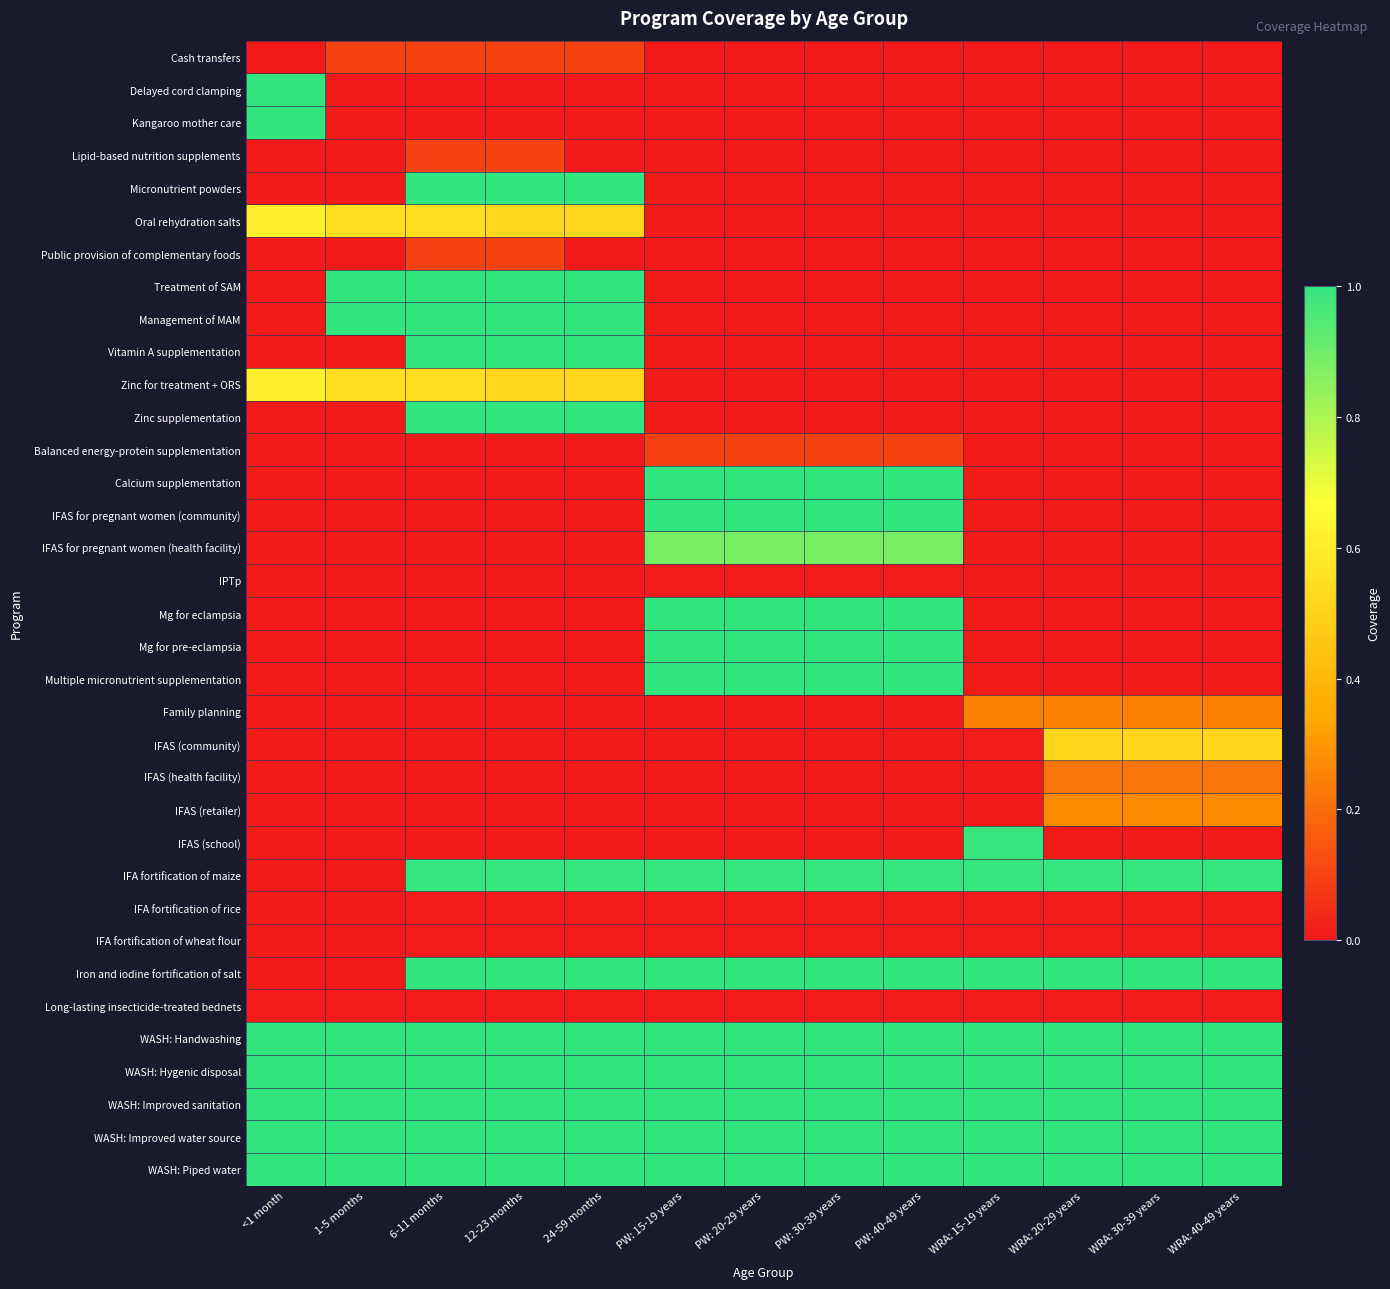

Reading left to right, what are all the values shown in this chart?

Cash transfers: <1 month=0.0	1-5 months=0.1	6-11 months=0.1	12-23 months=0.1	24-59 months=0.1	PW: 15-19 years=0.0	PW: 20-29 years=0.0	PW: 30-39 years=0.0	PW: 40-49 years=0.0	WRA: 15-19 years=0.0	WRA: 20-29 years=0.0	WRA: 30-39 years=0.0	WRA: 40-49 years=0.0
Delayed cord clamping: <1 month=1.0	1-5 months=0.0	6-11 months=0.0	12-23 months=0.0	24-59 months=0.0	PW: 15-19 years=0.0	PW: 20-29 years=0.0	PW: 30-39 years=0.0	PW: 40-49 years=0.0	WRA: 15-19 years=0.0	WRA: 20-29 years=0.0	WRA: 30-39 years=0.0	WRA: 40-49 years=0.0
Kangaroo mother care: <1 month=1.0	1-5 months=0.0	6-11 months=0.0	12-23 months=0.0	24-59 months=0.0	PW: 15-19 years=0.0	PW: 20-29 years=0.0	PW: 30-39 years=0.0	PW: 40-49 years=0.0	WRA: 15-19 years=0.0	WRA: 20-29 years=0.0	WRA: 30-39 years=0.0	WRA: 40-49 years=0.0
Lipid-based nutrition supplements: <1 month=0.0	1-5 months=0.0	6-11 months=0.1	12-23 months=0.1	24-59 months=0.0	PW: 15-19 years=0.0	PW: 20-29 years=0.0	PW: 30-39 years=0.0	PW: 40-49 years=0.0	WRA: 15-19 years=0.0	WRA: 20-29 years=0.0	WRA: 30-39 years=0.0	WRA: 40-49 years=0.0
Micronutrient powders: <1 month=0.0	1-5 months=0.0	6-11 months=1.0	12-23 months=1.0	24-59 months=1.0	PW: 15-19 years=0.0	PW: 20-29 years=0.0	PW: 30-39 years=0.0	PW: 40-49 years=0.0	WRA: 15-19 years=0.0	WRA: 20-29 years=0.0	WRA: 30-39 years=0.0	WRA: 40-49 years=0.0
Oral rehydration salts: <1 month=0.6	1-5 months=0.5	6-11 months=0.5	12-23 months=0.5	24-59 months=0.5	PW: 15-19 years=0.0	PW: 20-29 years=0.0	PW: 30-39 years=0.0	PW: 40-49 years=0.0	WRA: 15-19 years=0.0	WRA: 20-29 years=0.0	WRA: 30-39 years=0.0	WRA: 40-49 years=0.0
Public provision of complementary foods: <1 month=0.0	1-5 months=0.0	6-11 months=0.1	12-23 months=0.1	24-59 months=0.0	PW: 15-19 years=0.0	PW: 20-29 years=0.0	PW: 30-39 years=0.0	PW: 40-49 years=0.0	WRA: 15-19 years=0.0	WRA: 20-29 years=0.0	WRA: 30-39 years=0.0	WRA: 40-49 years=0.0
Treatment of SAM: <1 month=0.0	1-5 months=1.0	6-11 months=1.0	12-23 months=1.0	24-59 months=1.0	PW: 15-19 years=0.0	PW: 20-29 years=0.0	PW: 30-39 years=0.0	PW: 40-49 years=0.0	WRA: 15-19 years=0.0	WRA: 20-29 years=0.0	WRA: 30-39 years=0.0	WRA: 40-49 years=0.0
Management of MAM: <1 month=0.0	1-5 months=1.0	6-11 months=1.0	12-23 months=1.0	24-59 months=1.0	PW: 15-19 years=0.0	PW: 20-29 years=0.0	PW: 30-39 years=0.0	PW: 40-49 years=0.0	WRA: 15-19 years=0.0	WRA: 20-29 years=0.0	WRA: 30-39 years=0.0	WRA: 40-49 years=0.0
Vitamin A supplementation: <1 month=0.0	1-5 months=0.0	6-11 months=1.0	12-23 months=1.0	24-59 months=1.0	PW: 15-19 years=0.0	PW: 20-29 years=0.0	PW: 30-39 years=0.0	PW: 40-49 years=0.0	WRA: 15-19 years=0.0	WRA: 20-29 years=0.0	WRA: 30-39 years=0.0	WRA: 40-49 years=0.0
Zinc for treatment + ORS: <1 month=0.6	1-5 months=0.5	6-11 months=0.5	12-23 months=0.5	24-59 months=0.5	PW: 15-19 years=0.0	PW: 20-29 years=0.0	PW: 30-39 years=0.0	PW: 40-49 years=0.0	WRA: 15-19 years=0.0	WRA: 20-29 years=0.0	WRA: 30-39 years=0.0	WRA: 40-49 years=0.0
Zinc supplementation: <1 month=0.0	1-5 months=0.0	6-11 months=1.0	12-23 months=1.0	24-59 months=1.0	PW: 15-19 years=0.0	PW: 20-29 years=0.0	PW: 30-39 years=0.0	PW: 40-49 years=0.0	WRA: 15-19 years=0.0	WRA: 20-29 years=0.0	WRA: 30-39 years=0.0	WRA: 40-49 years=0.0
Balanced energy-protein supplementation: <1 month=0.0	1-5 months=0.0	6-11 months=0.0	12-23 months=0.0	24-59 months=0.0	PW: 15-19 years=0.1	PW: 20-29 years=0.1	PW: 30-39 years=0.1	PW: 40-49 years=0.1	WRA: 15-19 years=0.0	WRA: 20-29 years=0.0	WRA: 30-39 years=0.0	WRA: 40-49 years=0.0
Calcium supplementation: <1 month=0.0	1-5 months=0.0	6-11 months=0.0	12-23 months=0.0	24-59 months=0.0	PW: 15-19 years=1.0	PW: 20-29 years=1.0	PW: 30-39 years=1.0	PW: 40-49 years=1.0	WRA: 15-19 years=0.0	WRA: 20-29 years=0.0	WRA: 30-39 years=0.0	WRA: 40-49 years=0.0
IFAS for pregnant women (community): <1 month=0.0	1-5 months=0.0	6-11 months=0.0	12-23 months=0.0	24-59 months=0.0	PW: 15-19 years=1.0	PW: 20-29 years=1.0	PW: 30-39 years=1.0	PW: 40-49 years=1.0	WRA: 15-19 years=0.0	WRA: 20-29 years=0.0	WRA: 30-39 years=0.0	WRA: 40-49 years=0.0
IFAS for pregnant women (health facility): <1 month=0.0	1-5 months=0.0	6-11 months=0.0	12-23 months=0.0	24-59 months=0.0	PW: 15-19 years=0.9	PW: 20-29 years=0.9	PW: 30-39 years=0.9	PW: 40-49 years=0.9	WRA: 15-19 years=0.0	WRA: 20-29 years=0.0	WRA: 30-39 years=0.0	WRA: 40-49 years=0.0
IPTp: <1 month=0.0	1-5 months=0.0	6-11 months=0.0	12-23 months=0.0	24-59 months=0.0	PW: 15-19 years=0.0	PW: 20-29 years=0.0	PW: 30-39 years=0.0	PW: 40-49 years=0.0	WRA: 15-19 years=0.0	WRA: 20-29 years=0.0	WRA: 30-39 years=0.0	WRA: 40-49 years=0.0
Mg for eclampsia: <1 month=0.0	1-5 months=0.0	6-11 months=0.0	12-23 months=0.0	24-59 months=0.0	PW: 15-19 years=1.0	PW: 20-29 years=1.0	PW: 30-39 years=1.0	PW: 40-49 years=1.0	WRA: 15-19 years=0.0	WRA: 20-29 years=0.0	WRA: 30-39 years=0.0	WRA: 40-49 years=0.0
Mg for pre-eclampsia: <1 month=0.0	1-5 months=0.0	6-11 months=0.0	12-23 months=0.0	24-59 months=0.0	PW: 15-19 years=1.0	PW: 20-29 years=1.0	PW: 30-39 years=1.0	PW: 40-49 years=1.0	WRA: 15-19 years=0.0	WRA: 20-29 years=0.0	WRA: 30-39 years=0.0	WRA: 40-49 years=0.0
Multiple micronutrient supplementation: <1 month=0.0	1-5 months=0.0	6-11 months=0.0	12-23 months=0.0	24-59 months=0.0	PW: 15-19 years=1.0	PW: 20-29 years=1.0	PW: 30-39 years=1.0	PW: 40-49 years=1.0	WRA: 15-19 years=0.0	WRA: 20-29 years=0.0	WRA: 30-39 years=0.0	WRA: 40-49 years=0.0
Family planning: <1 month=0.0	1-5 months=0.0	6-11 months=0.0	12-23 months=0.0	24-59 months=0.0	PW: 15-19 years=0.0	PW: 20-29 years=0.0	PW: 30-39 years=0.0	PW: 40-49 years=0.0	WRA: 15-19 years=0.2	WRA: 20-29 years=0.2	WRA: 30-39 years=0.2	WRA: 40-49 years=0.2
IFAS (community): <1 month=0.0	1-5 months=0.0	6-11 months=0.0	12-23 months=0.0	24-59 months=0.0	PW: 15-19 years=0.0	PW: 20-29 years=0.0	PW: 30-39 years=0.0	PW: 40-49 years=0.0	WRA: 15-19 years=0.0	WRA: 20-29 years=0.5	WRA: 30-39 years=0.5	WRA: 40-49 years=0.5
IFAS (health facility): <1 month=0.0	1-5 months=0.0	6-11 months=0.0	12-23 months=0.0	24-59 months=0.0	PW: 15-19 years=0.0	PW: 20-29 years=0.0	PW: 30-39 years=0.0	PW: 40-49 years=0.0	WRA: 15-19 years=0.0	WRA: 20-29 years=0.2	WRA: 30-39 years=0.2	WRA: 40-49 years=0.2
IFAS (retailer): <1 month=0.0	1-5 months=0.0	6-11 months=0.0	12-23 months=0.0	24-59 months=0.0	PW: 15-19 years=0.0	PW: 20-29 years=0.0	PW: 30-39 years=0.0	PW: 40-49 years=0.0	WRA: 15-19 years=0.0	WRA: 20-29 years=0.3	WRA: 30-39 years=0.3	WRA: 40-49 years=0.3
IFAS (school): <1 month=0.0	1-5 months=0.0	6-11 months=0.0	12-23 months=0.0	24-59 months=0.0	PW: 15-19 years=0.0	PW: 20-29 years=0.0	PW: 30-39 years=0.0	PW: 40-49 years=0.0	WRA: 15-19 years=1.0	WRA: 20-29 years=0.0	WRA: 30-39 years=0.0	WRA: 40-49 years=0.0
IFA fortification of maize: <1 month=0.0	1-5 months=0.0	6-11 months=1.0	12-23 months=1.0	24-59 months=1.0	PW: 15-19 years=1.0	PW: 20-29 years=1.0	PW: 30-39 years=1.0	PW: 40-49 years=1.0	WRA: 15-19 years=1.0	WRA: 20-29 years=1.0	WRA: 30-39 years=1.0	WRA: 40-49 years=1.0
IFA fortification of rice: <1 month=0.0	1-5 months=0.0	6-11 months=0.0	12-23 months=0.0	24-59 months=0.0	PW: 15-19 years=0.0	PW: 20-29 years=0.0	PW: 30-39 years=0.0	PW: 40-49 years=0.0	WRA: 15-19 years=0.0	WRA: 20-29 years=0.0	WRA: 30-39 years=0.0	WRA: 40-49 years=0.0
IFA fortification of wheat flour: <1 month=0.0	1-5 months=0.0	6-11 months=0.0	12-23 months=0.0	24-59 months=0.0	PW: 15-19 years=0.0	PW: 20-29 years=0.0	PW: 30-39 years=0.0	PW: 40-49 years=0.0	WRA: 15-19 years=0.0	WRA: 20-29 years=0.0	WRA: 30-39 years=0.0	WRA: 40-49 years=0.0
Iron and iodine fortification of salt: <1 month=0.0	1-5 months=0.0	6-11 months=1.0	12-23 months=1.0	24-59 months=1.0	PW: 15-19 years=1.0	PW: 20-29 years=1.0	PW: 30-39 years=1.0	PW: 40-49 years=1.0	WRA: 15-19 years=1.0	WRA: 20-29 years=1.0	WRA: 30-39 years=1.0	WRA: 40-49 years=1.0
Long-lasting insecticide-treated bednets: <1 month=0.0	1-5 months=0.0	6-11 months=0.0	12-23 months=0.0	24-59 months=0.0	PW: 15-19 years=0.0	PW: 20-29 years=0.0	PW: 30-39 years=0.0	PW: 40-49 years=0.0	WRA: 15-19 years=0.0	WRA: 20-29 years=0.0	WRA: 30-39 years=0.0	WRA: 40-49 years=0.0
WASH: Handwashing: <1 month=1.0	1-5 months=1.0	6-11 months=1.0	12-23 months=1.0	24-59 months=1.0	PW: 15-19 years=1.0	PW: 20-29 years=1.0	PW: 30-39 years=1.0	PW: 40-49 years=1.0	WRA: 15-19 years=1.0	WRA: 20-29 years=1.0	WRA: 30-39 years=1.0	WRA: 40-49 years=1.0
WASH: Hygenic disposal: <1 month=1.0	1-5 months=1.0	6-11 months=1.0	12-23 months=1.0	24-59 months=1.0	PW: 15-19 years=1.0	PW: 20-29 years=1.0	PW: 30-39 years=1.0	PW: 40-49 years=1.0	WRA: 15-19 years=1.0	WRA: 20-29 years=1.0	WRA: 30-39 years=1.0	WRA: 40-49 years=1.0
WASH: Improved sanitation: <1 month=1.0	1-5 months=1.0	6-11 months=1.0	12-23 months=1.0	24-59 months=1.0	PW: 15-19 years=1.0	PW: 20-29 years=1.0	PW: 30-39 years=1.0	PW: 40-49 years=1.0	WRA: 15-19 years=1.0	WRA: 20-29 years=1.0	WRA: 30-39 years=1.0	WRA: 40-49 years=1.0
WASH: Improved water source: <1 month=1.0	1-5 months=1.0	6-11 months=1.0	12-23 months=1.0	24-59 months=1.0	PW: 15-19 years=1.0	PW: 20-29 years=1.0	PW: 30-39 years=1.0	PW: 40-49 years=1.0	WRA: 15-19 years=1.0	WRA: 20-29 years=1.0	WRA: 30-39 years=1.0	WRA: 40-49 years=1.0
WASH: Piped water: <1 month=1.0	1-5 months=1.0	6-11 months=1.0	12-23 months=1.0	24-59 months=1.0	PW: 15-19 years=1.0	PW: 20-29 years=1.0	PW: 30-39 years=1.0	PW: 40-49 years=1.0	WRA: 15-19 years=1.0	WRA: 20-29 years=1.0	WRA: 30-39 years=1.0	WRA: 40-49 years=1.0